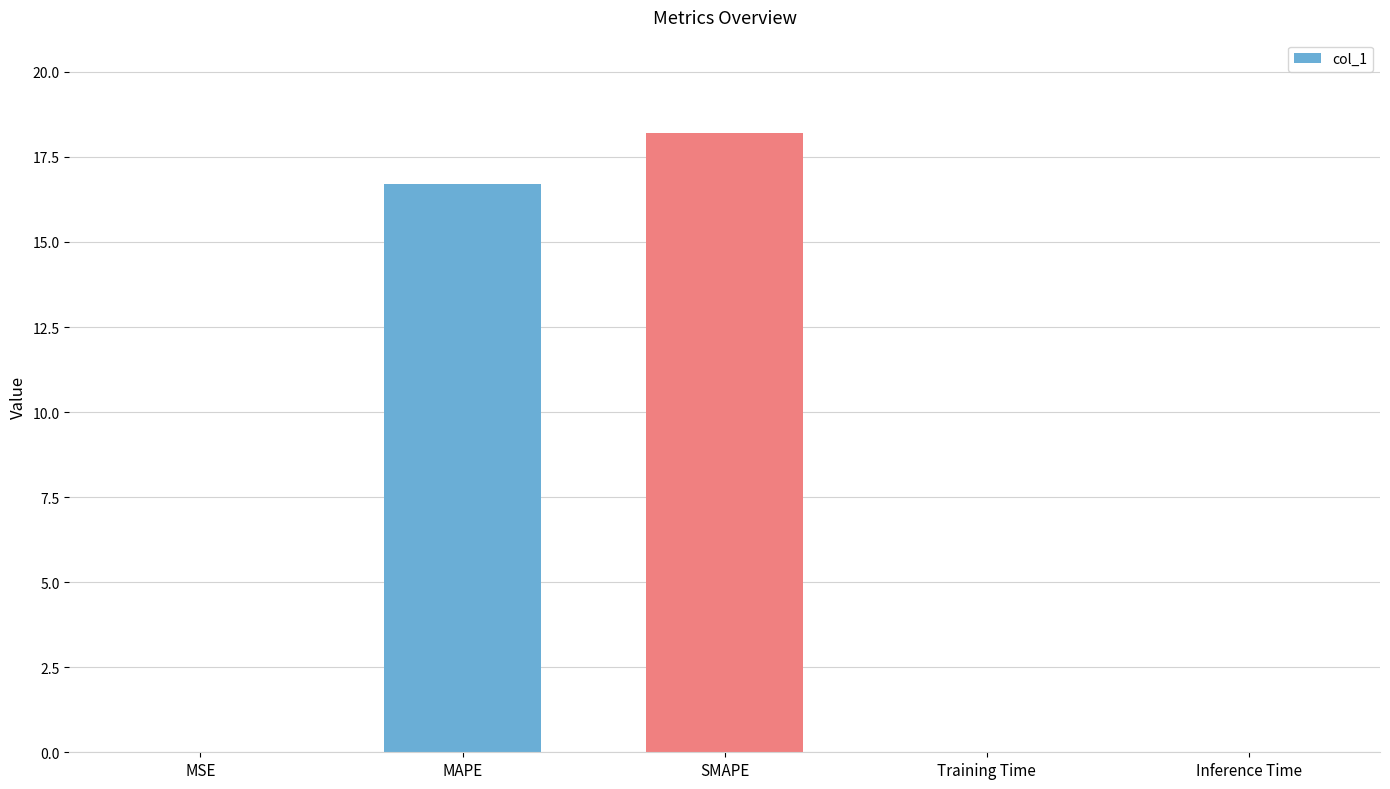

Between Inference Time and SMAPE, which is larger?

SMAPE